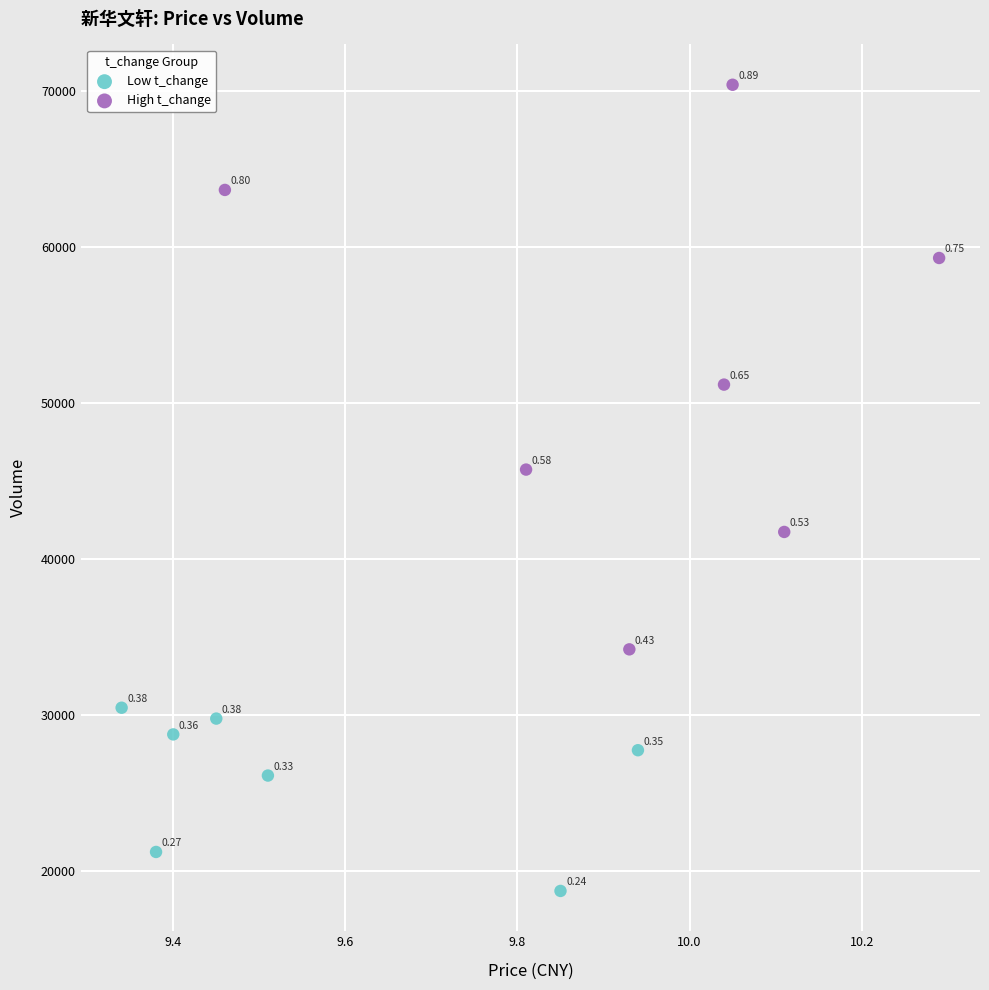

What are all the series names shown in the legend?

Low t_change, High t_change